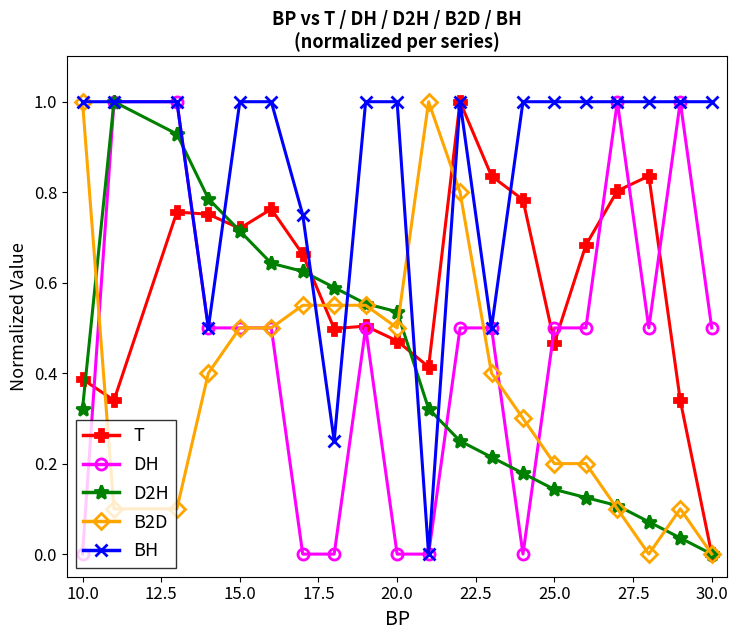

True or false: T and D2H cross at least once.

True